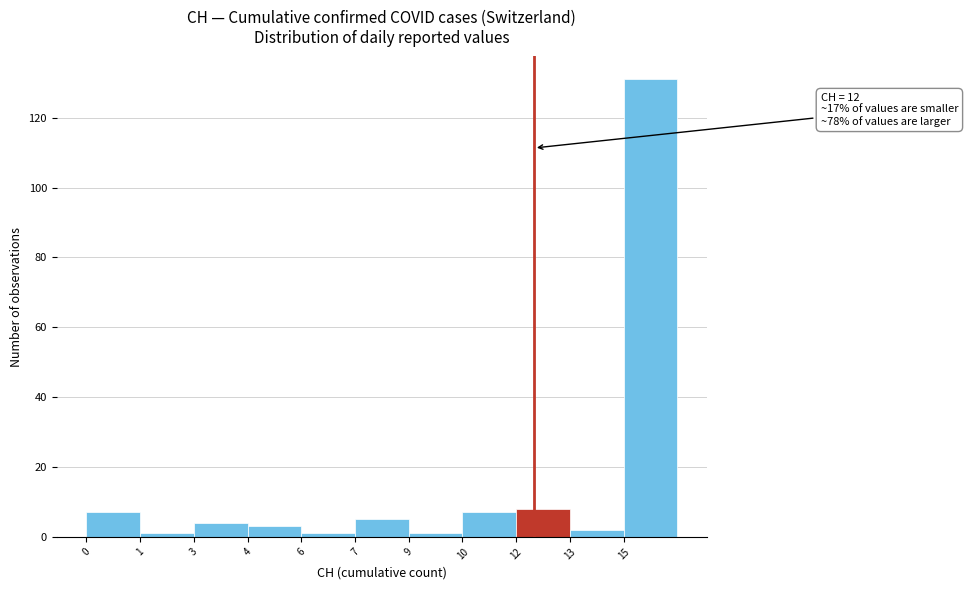

Reading left to right, list all the values displayed in this chart.

7	1	4	3	1	5	1	7	8	2	131